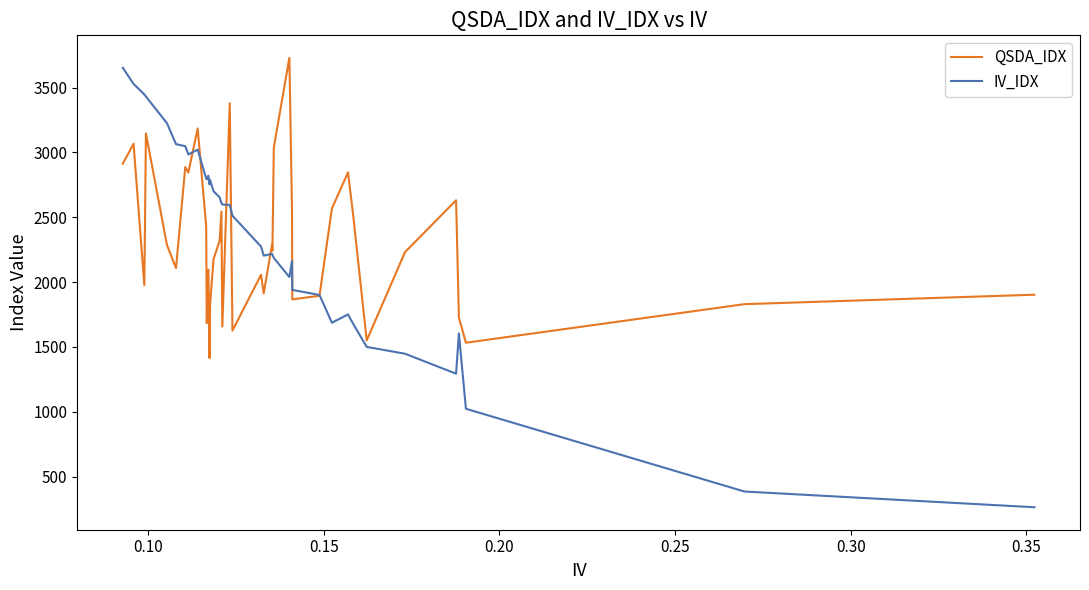

How many series are shown in this chart?

2